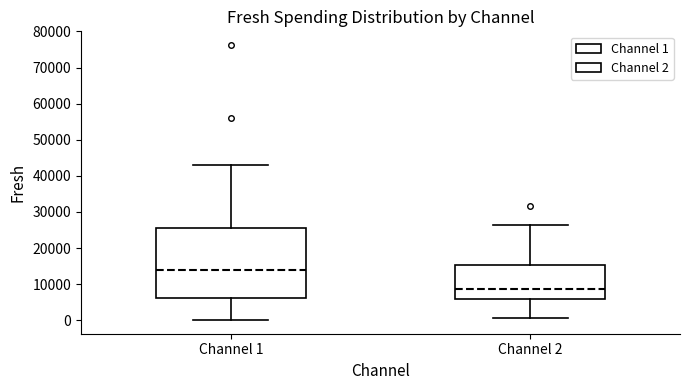

Where does the upper whisker of the box for Channel 1 end on the y-axis? The values are not printed on the chart, so give them approximately, as read against the axis.

43000